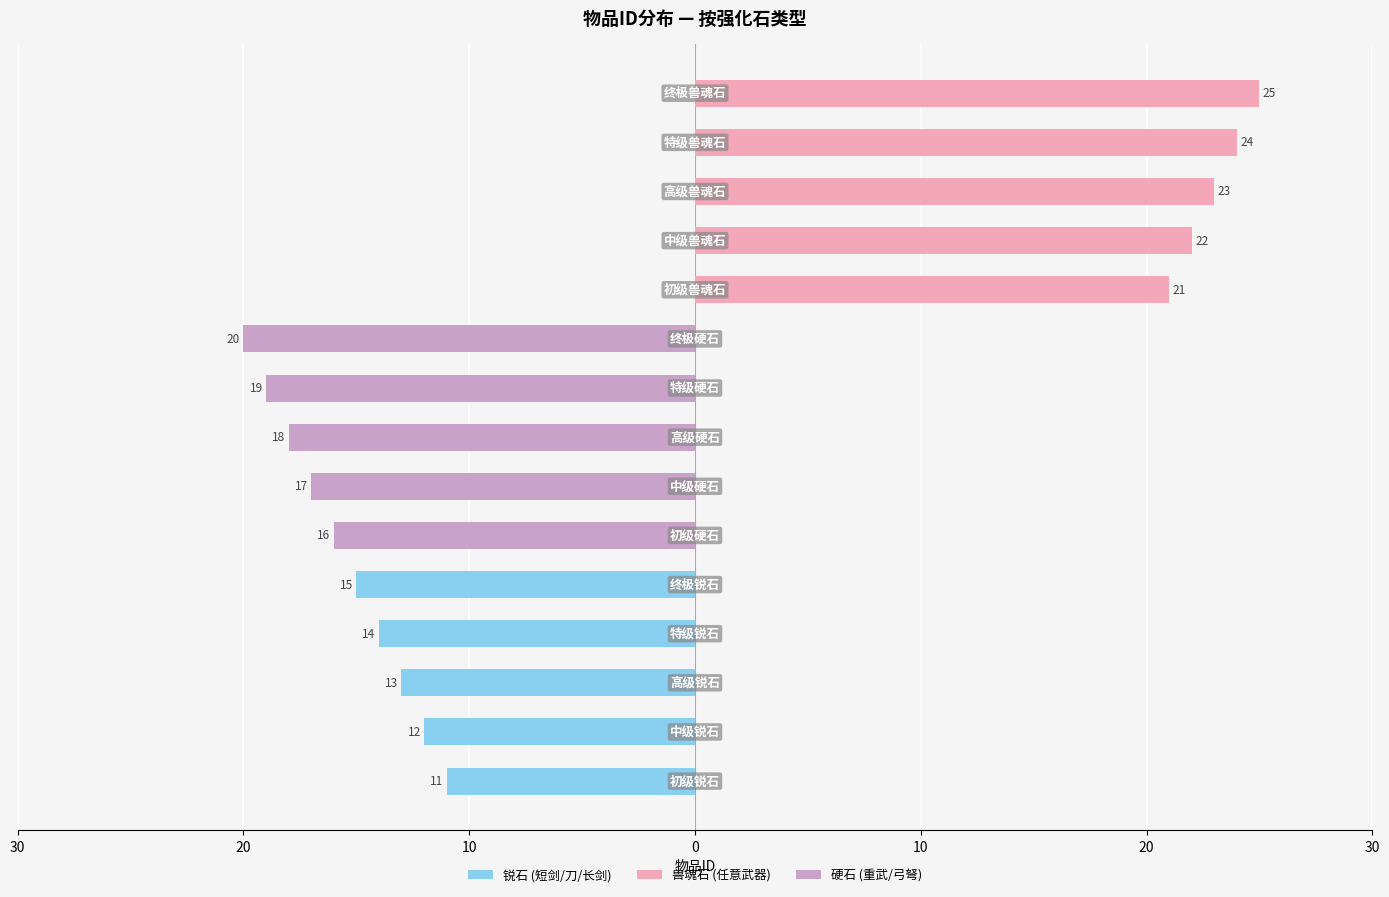

Between 20 and 12, which series saw the biggest shift?

兽魂石 (任意武器)